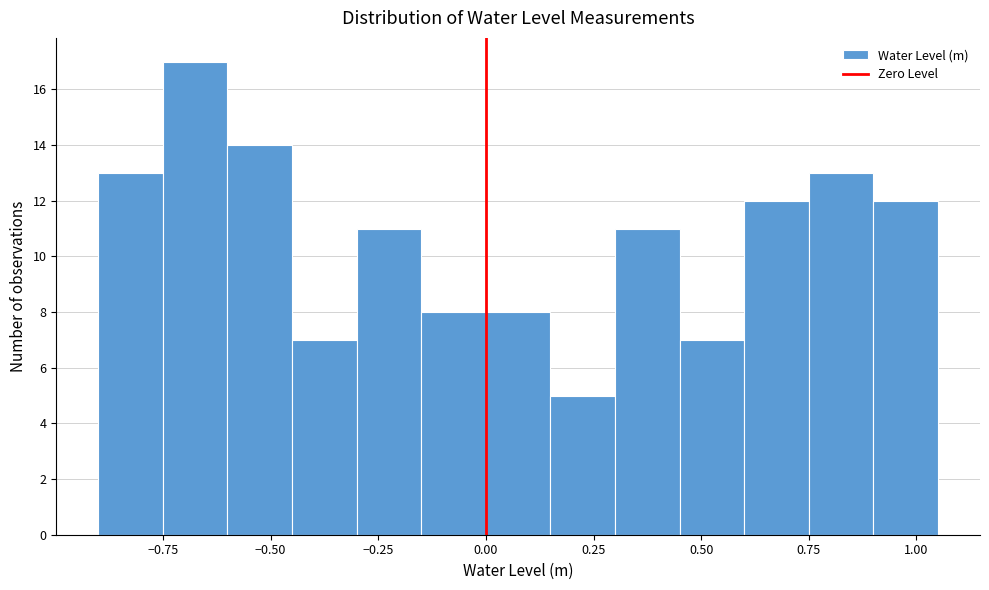

Read against the x-axis, roughly where is the centre of the tallest bar?

-0.65